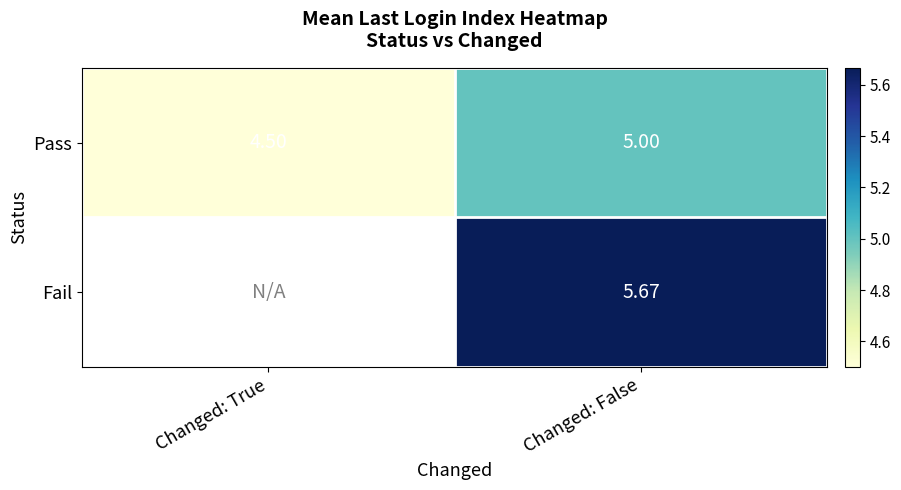

What is the lowest value of the Pass series?

4.5